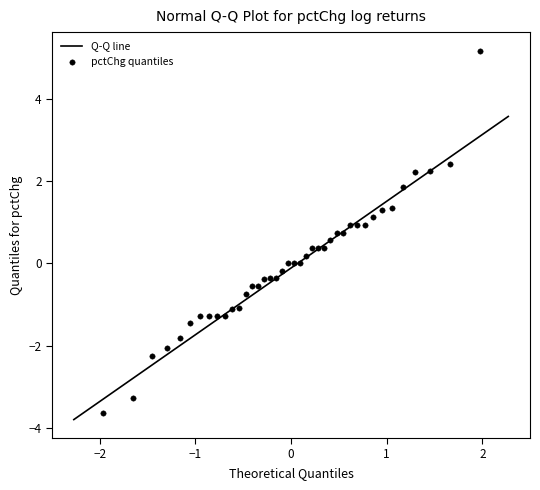

What is the range of X values (max minus min)?

3.9